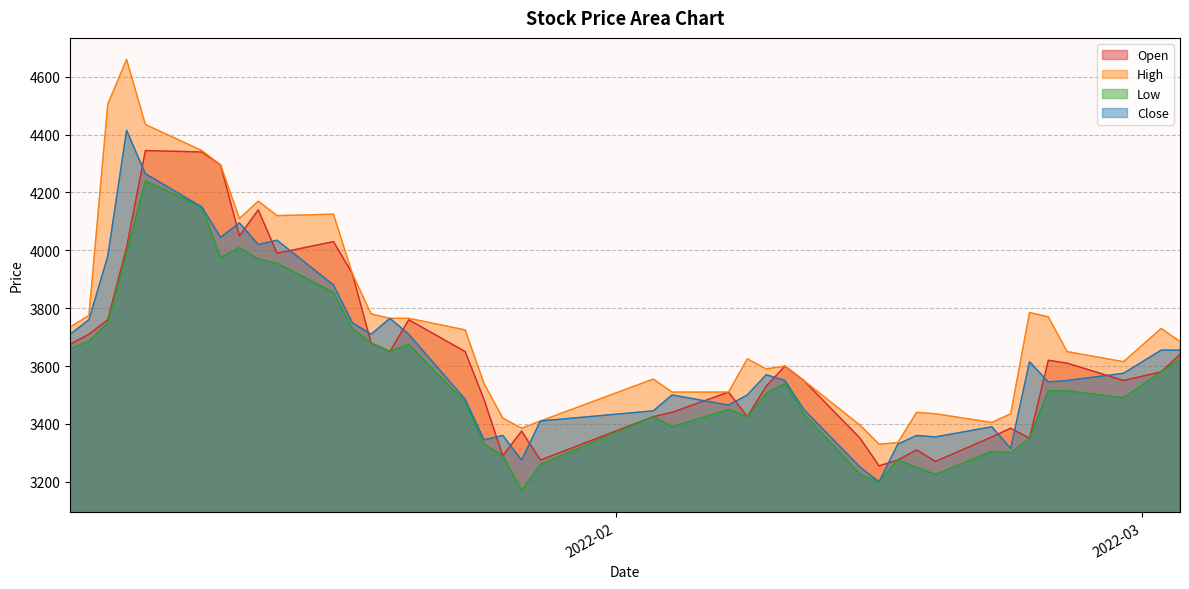

Reading left to right, transcribe all the data shown in this chart.

Open: 3675	3710	3760	4010	4345	4340	4295	4050	4140	3990	4030	3920	3680	3650	3760	3650	3485	3290	3375	3275	3425	3440	3510	3425	3530	3600	3550	3350	3255	3275	3310	3270	3355	3385	3350	3620	3610	3550	3580	3640
High: 3735	3775	4505	4660	4435	4345	4295	4110	4170	4120	4125	3920	3780	3765	3765	3725	3540	3420	3385	3410	3555	3510	3510	3625	3590	3600	3550	3395	3330	3335	3440	3435	3405	3435	3785	3770	3650	3615	3730	3685
Low: 3660	3685	3750	3990	4240	4150	3975	4010	3970	3955	3855	3730	3680	3650	3675	3475	3330	3290	3170	3260	3425	3390	3450	3425	3505	3540	3435	3225	3200	3275	3250	3225	3305	3300	3350	3515	3515	3490	3580	3625
Close: 3710	3760	3980	4415	4265	4150	4045	4095	4020	4035	3880	3750	3710	3765	3710	3485	3345	3360	3275	3410	3445	3500	3465	3500	3570	3550	3450	3250	3200	3330	3360	3355	3390	3315	3615	3545	3550	3575	3655	3655